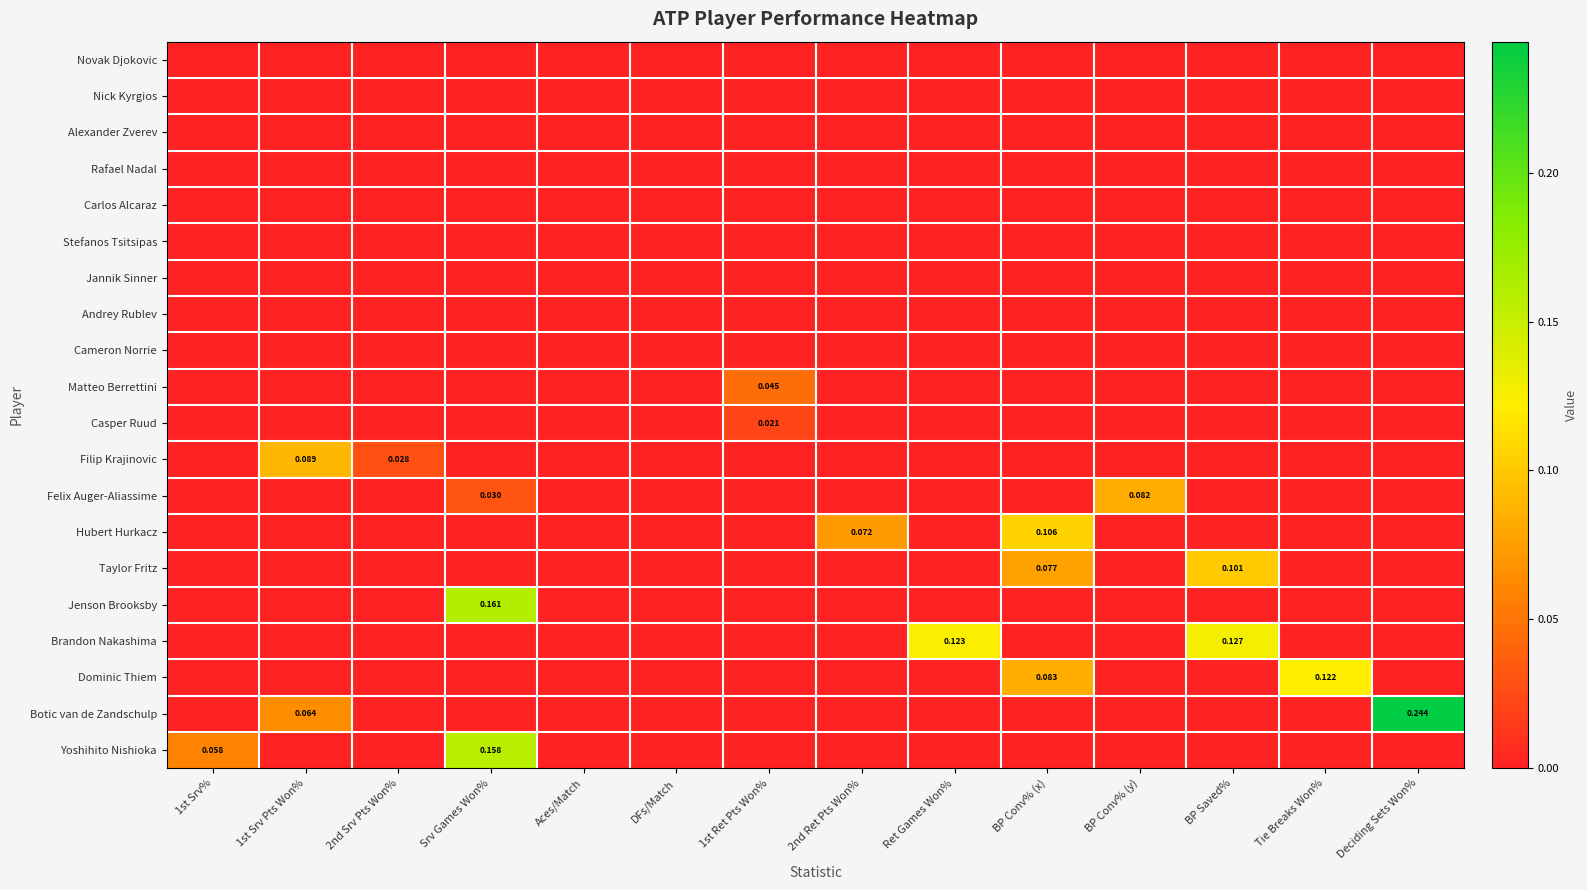

Rank the series at Deciding Sets Won% from highest to lowest value.

Botic van de Zandschulp, Novak Djokovic, Nick Kyrgios, Alexander Zverev, Rafael Nadal, Carlos Alcaraz, Stefanos Tsitsipas, Jannik Sinner, Andrey Rublev, Cameron Norrie, Matteo Berrettini, Casper Ruud, Filip Krajinovic, Felix Auger-Aliassime, Hubert Hurkacz, Taylor Fritz, Jenson Brooksby, Brandon Nakashima, Dominic Thiem, Yoshihito Nishioka